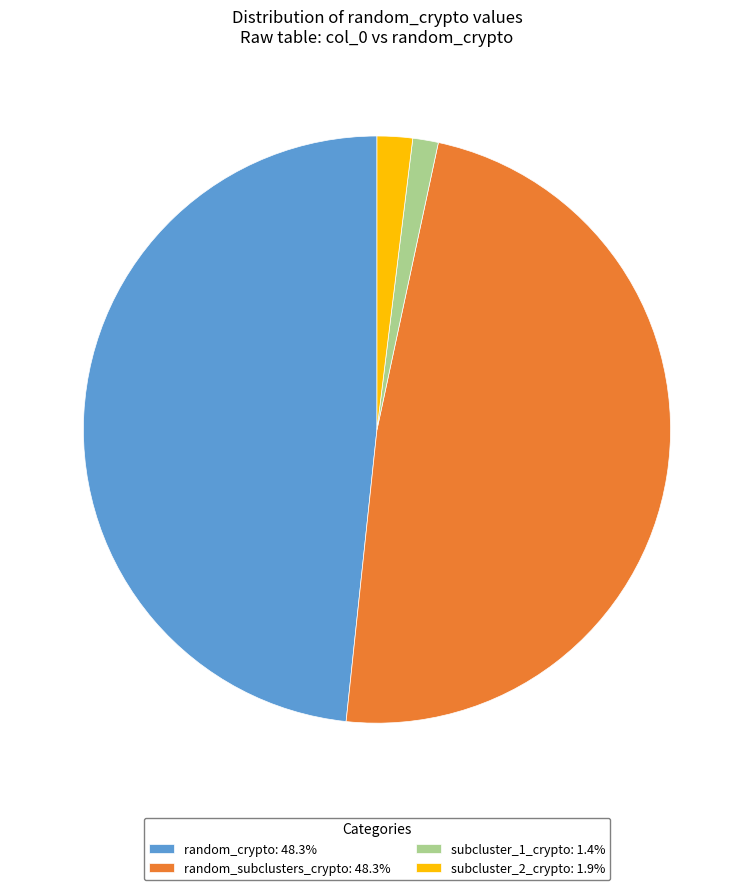

Combined, do random_subclusters_crypto: 48.3% and subcluster_1_crypto: 1.4% account for over 50%?

No